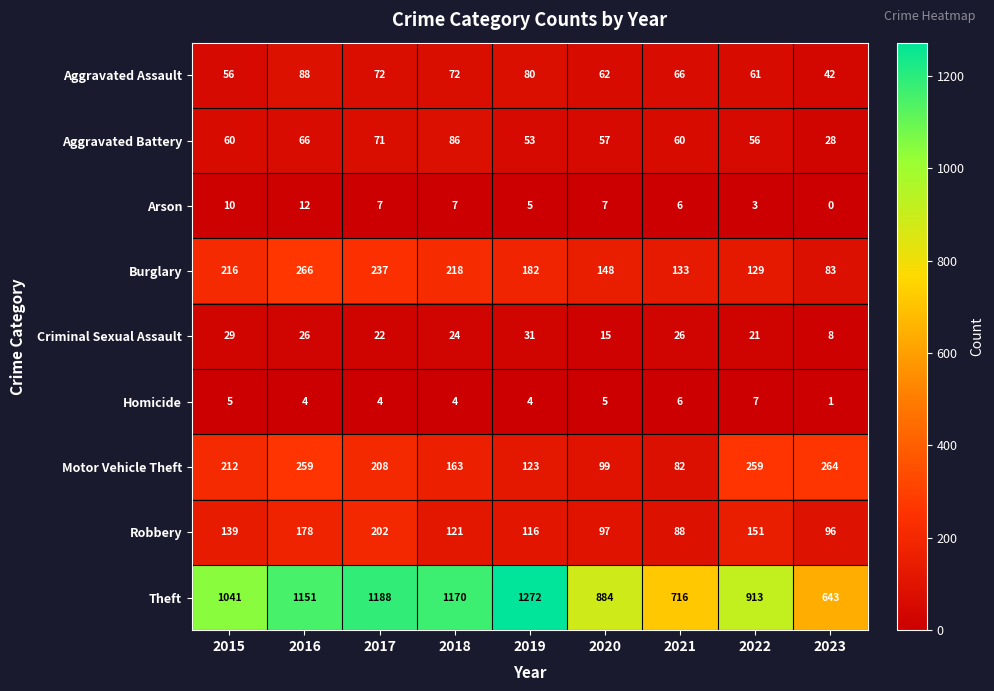

Rank the series at 2015 from highest to lowest value.

Theft, Burglary, Motor Vehicle Theft, Robbery, Aggravated Battery, Aggravated Assault, Criminal Sexual Assault, Arson, Homicide